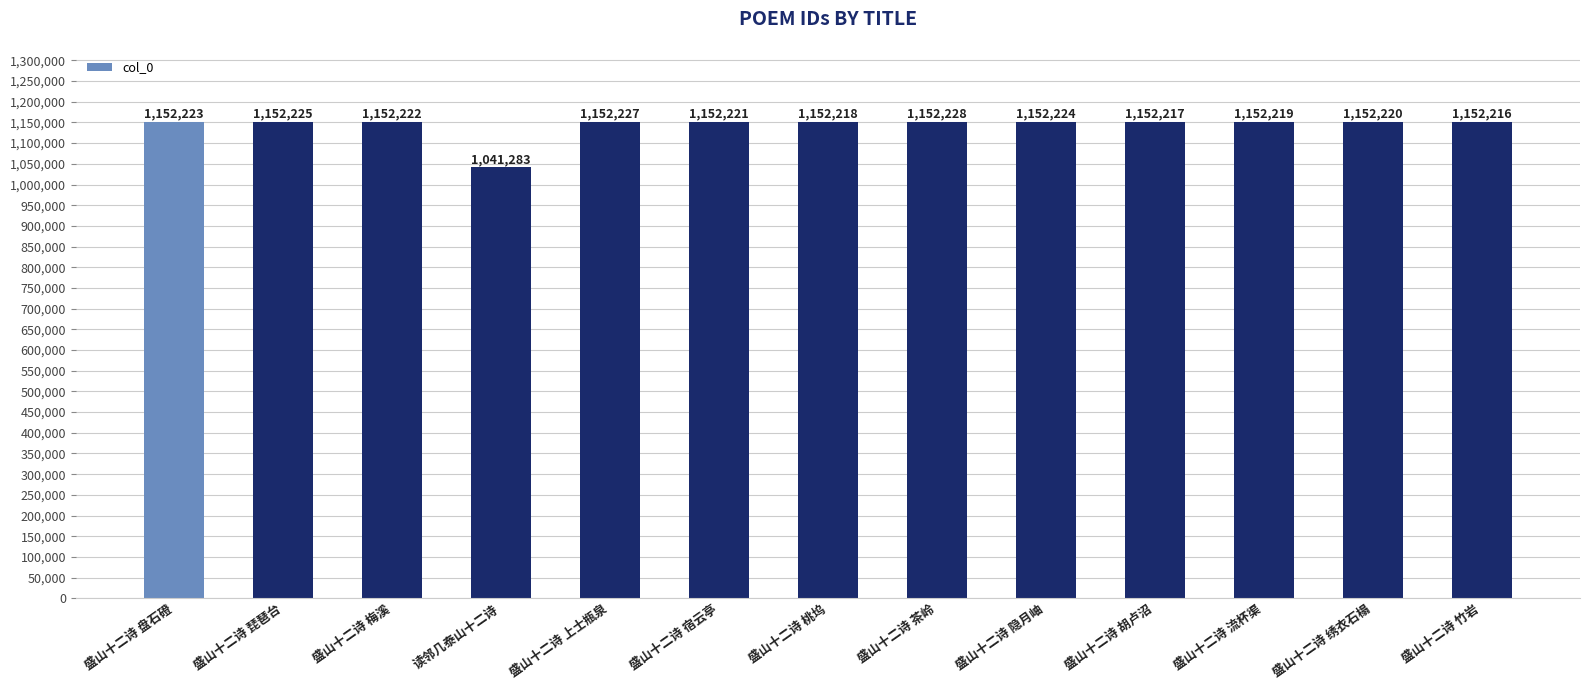

Reading left to right, extract all data points from this chart.

1152223	1152225	1152222	1041283	1152227	1152221	1152218	1152228	1152224	1152217	1152219	1152220	1152216